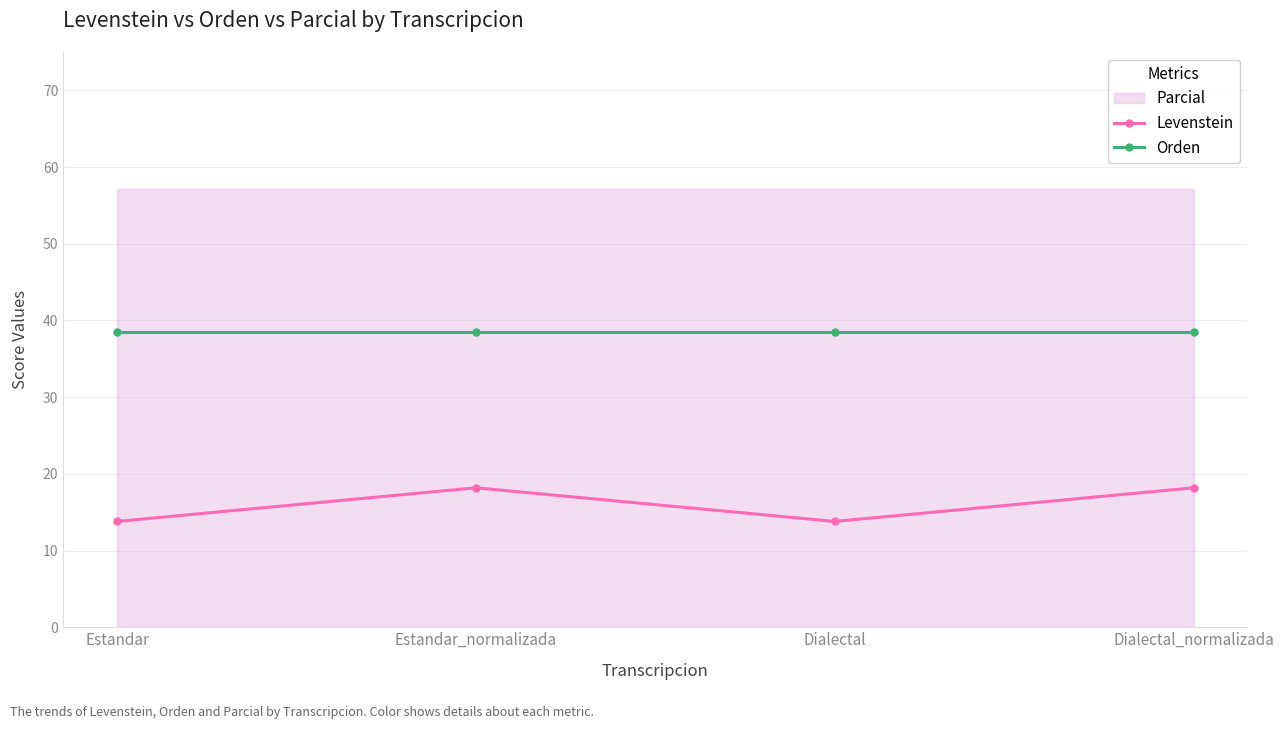

True or false: Orden has more than 1 points higher than both neighbors.

False